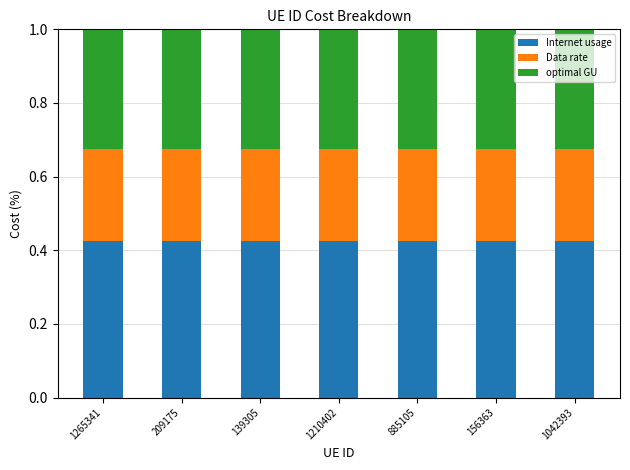

True or false: Internet usage has a value of 0.2 at 1210402.

False